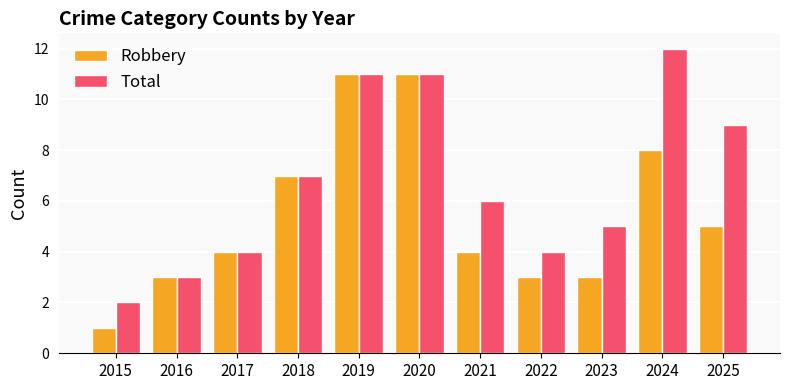

Count the Total values in the range 4 to 11.

8